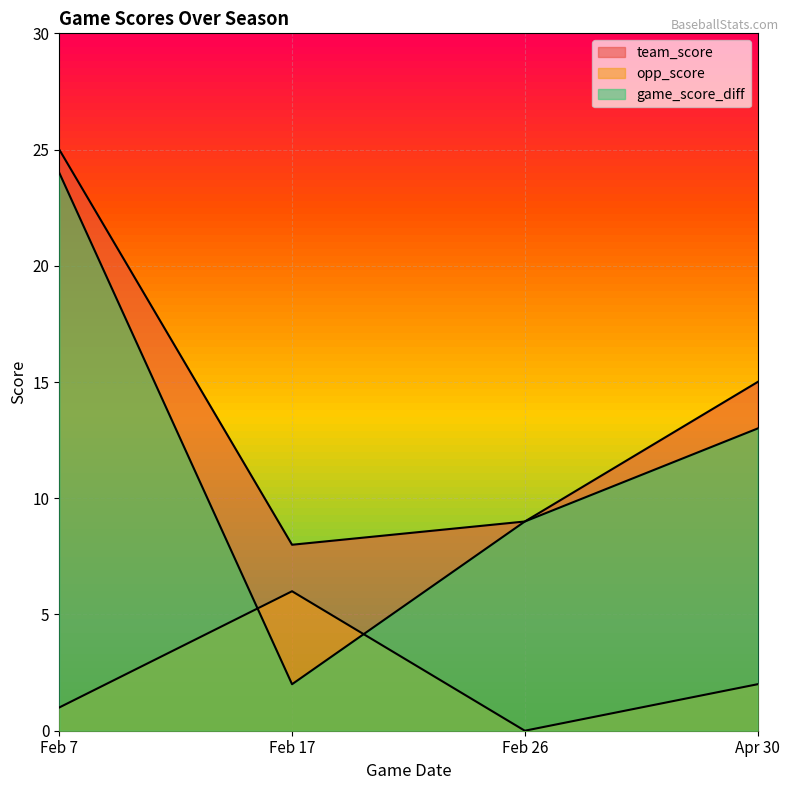

Which series changed the most between Feb 7 and Feb 17?

game_score_diff